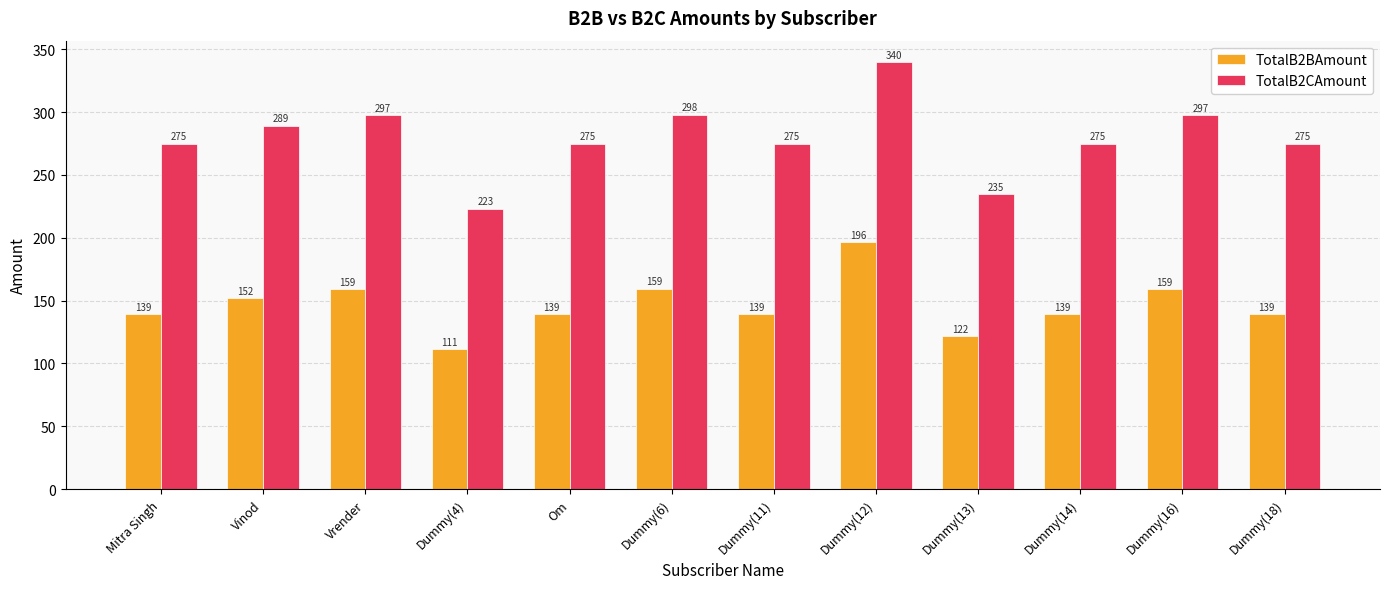

How many groups of bars are there?

12